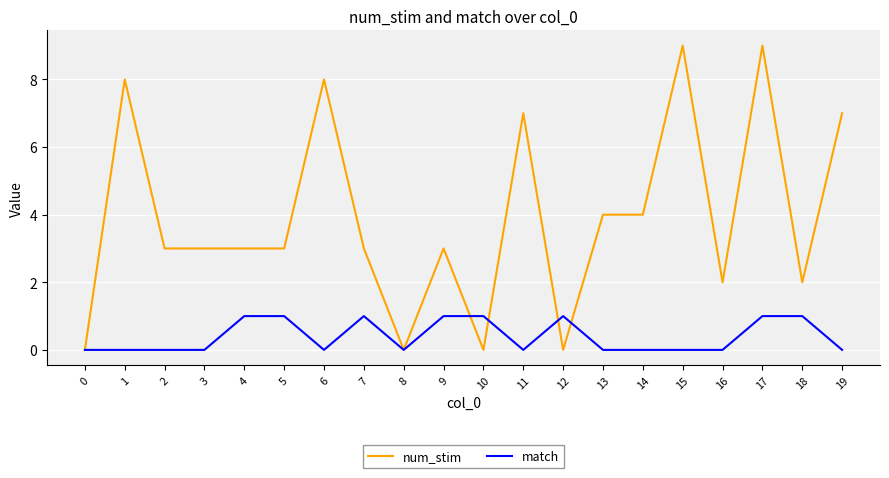

What are all the series names shown in the legend?

num_stim, match